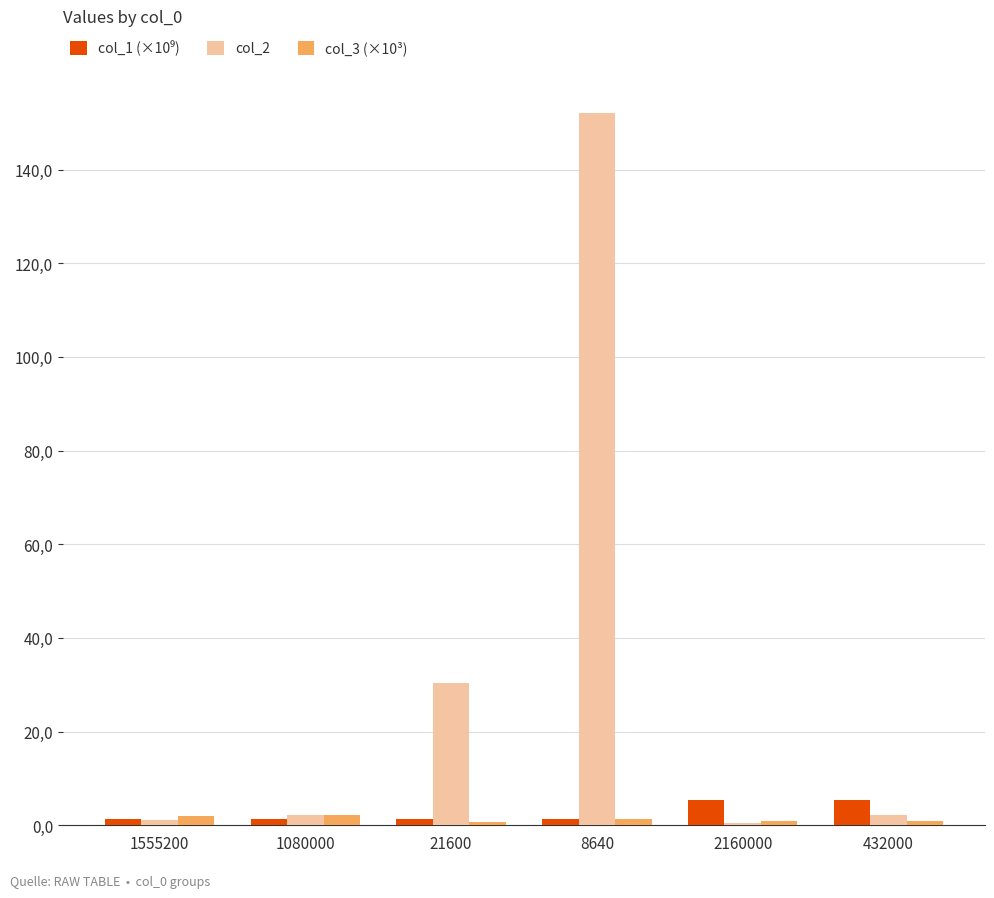

What is the total value across all series at 1555200?

4.5